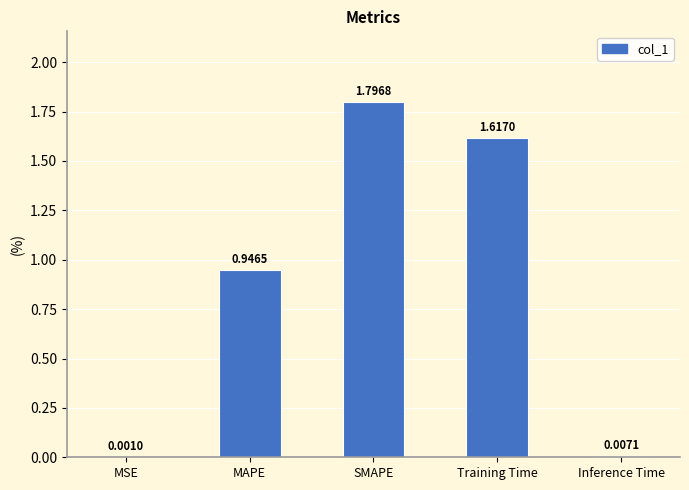

At which label is the value closest to 0?

MSE